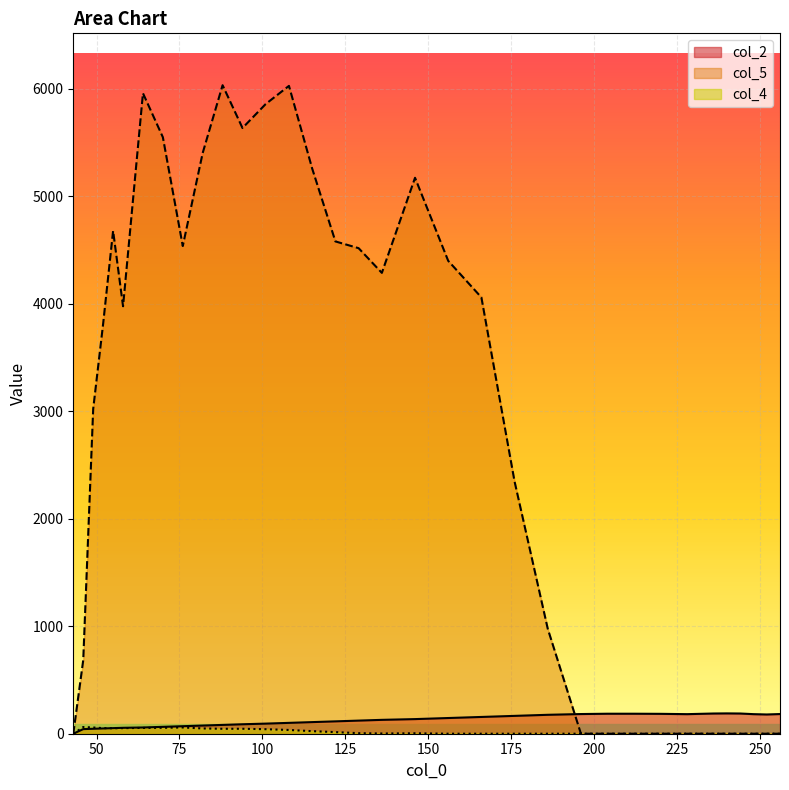

Which series changed the most between 146 and 212?

col_5